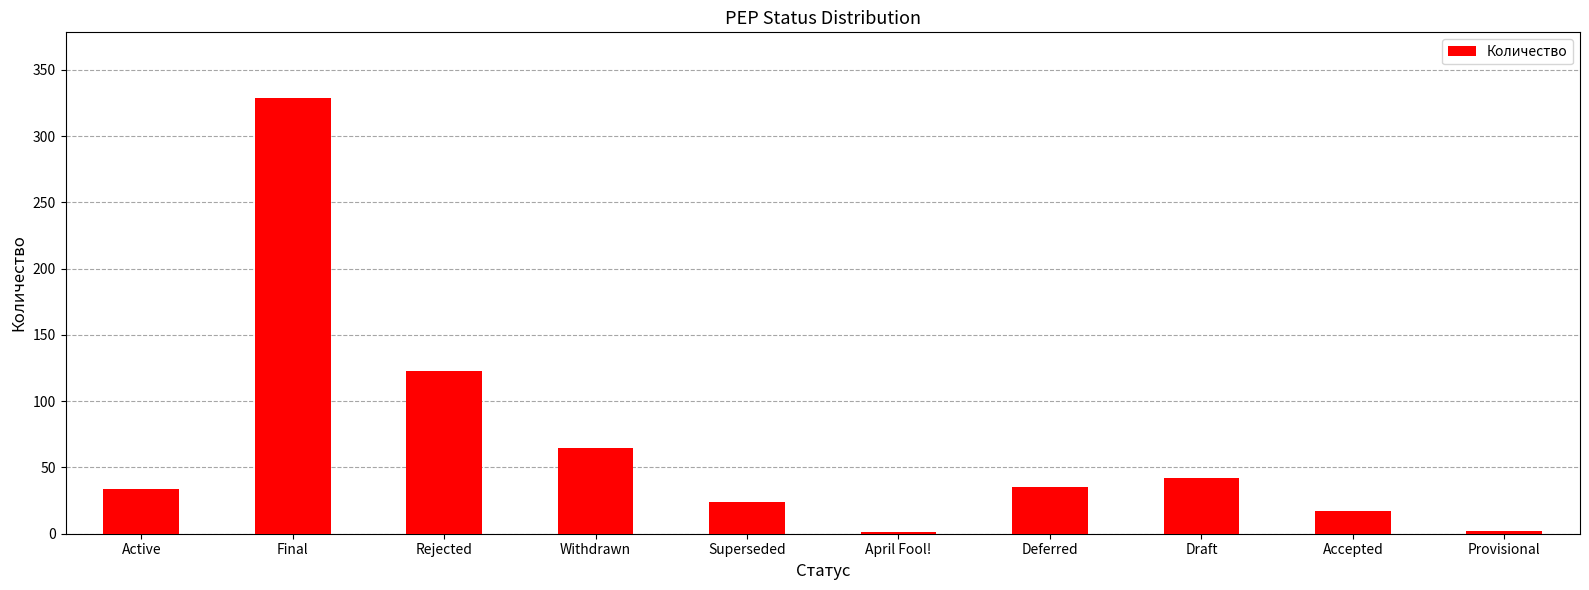

Are the bars horizontal?

No